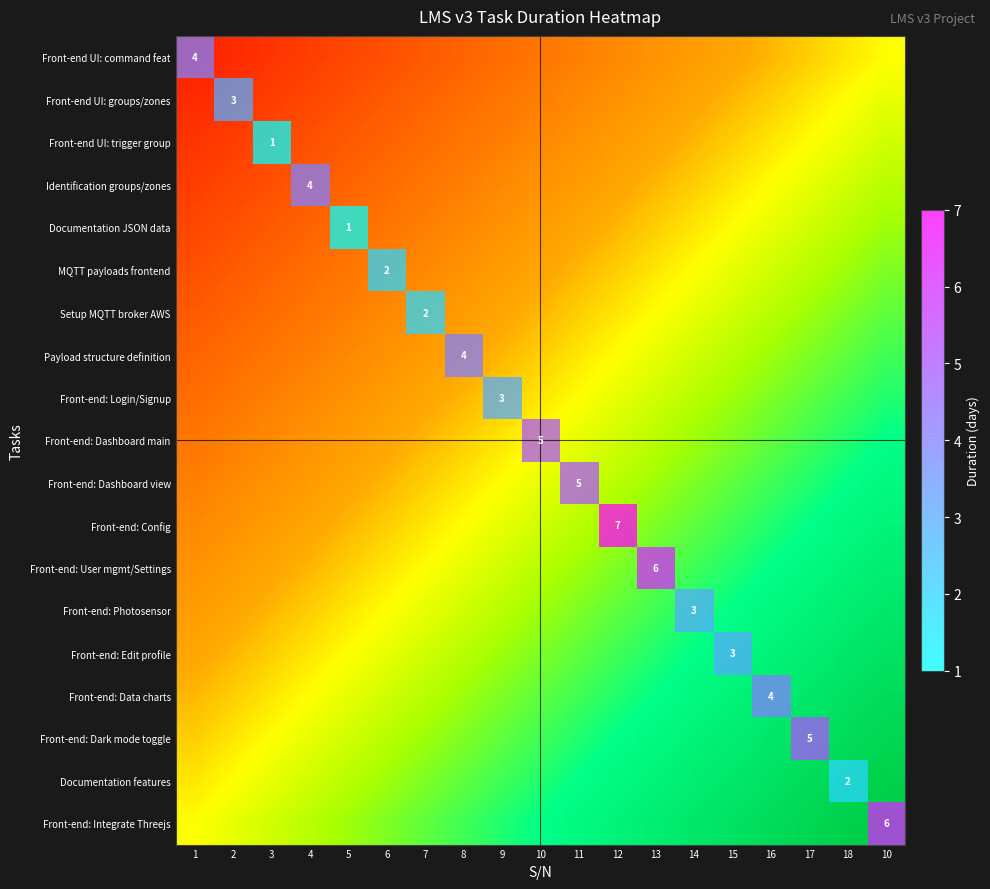

Which label corresponds to the largest value in the chart?

12